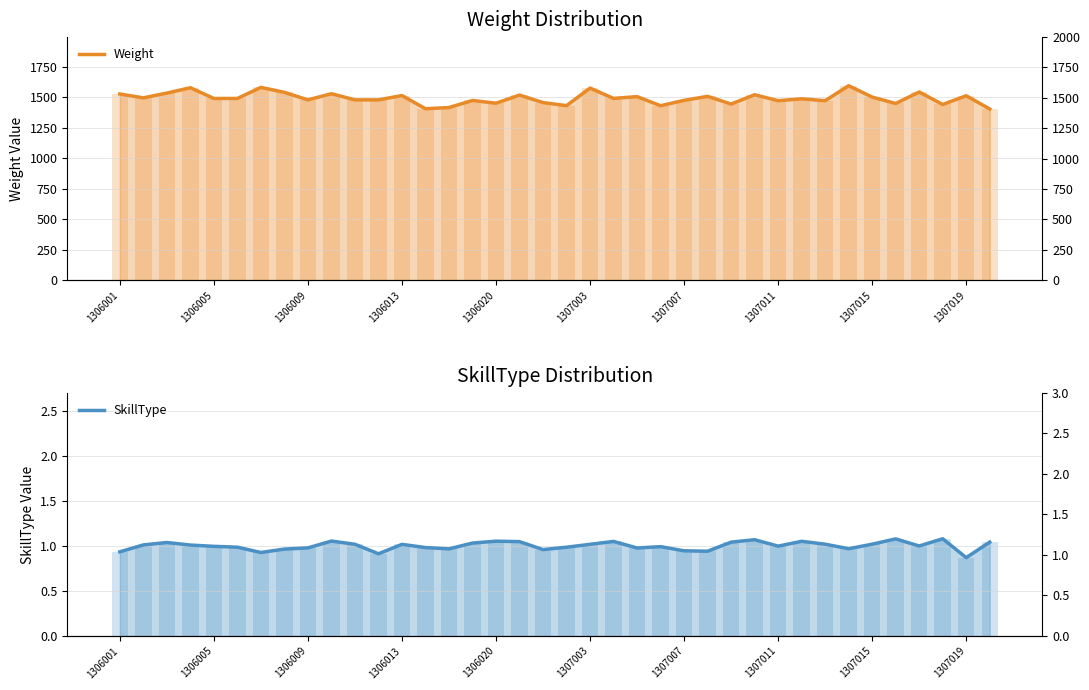

Between 29 and 37, which is larger?

29